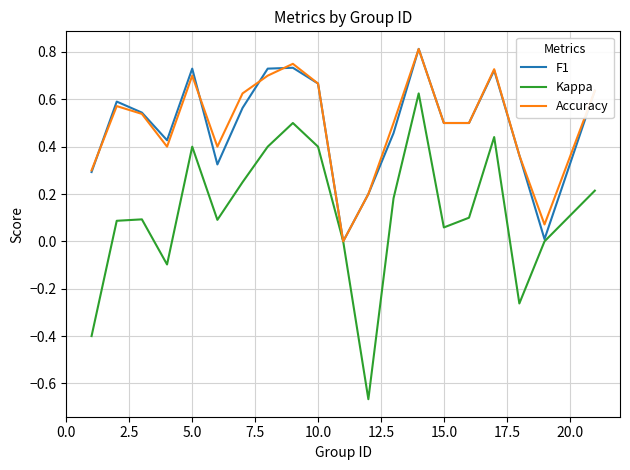

What are all the series names shown in the legend?

F1, Kappa, Accuracy